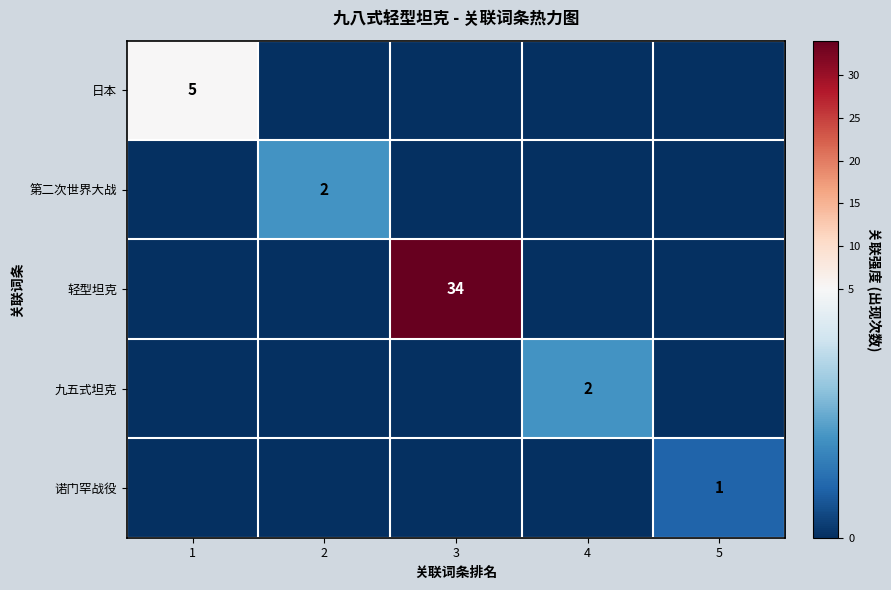

What is the difference between the highest and lowest values at 3?

34